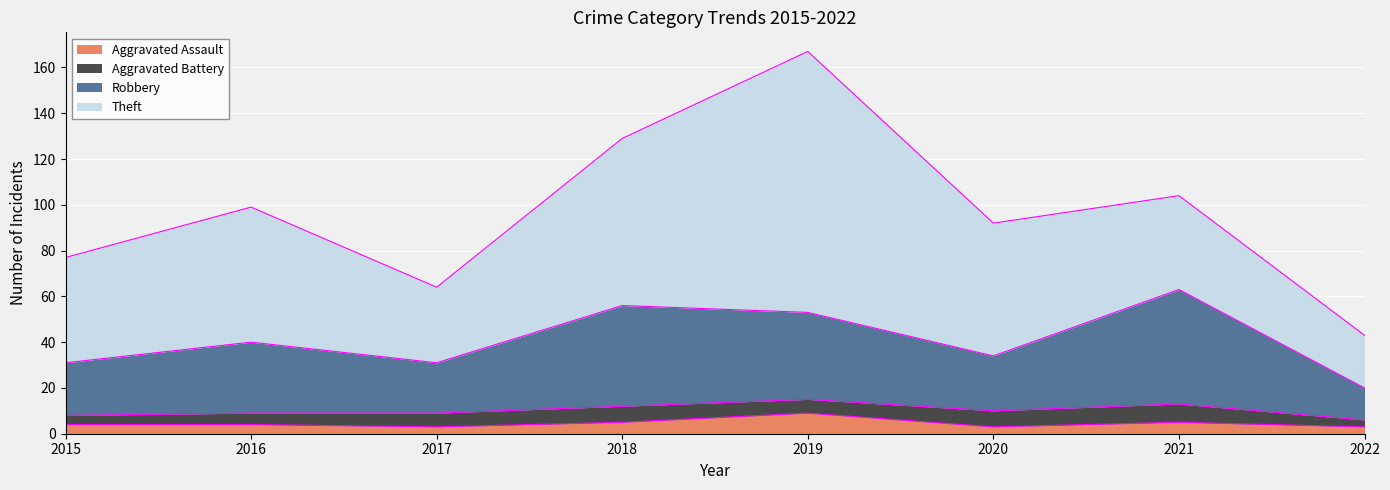

Read the Aggravated Assault value at 2018.

5